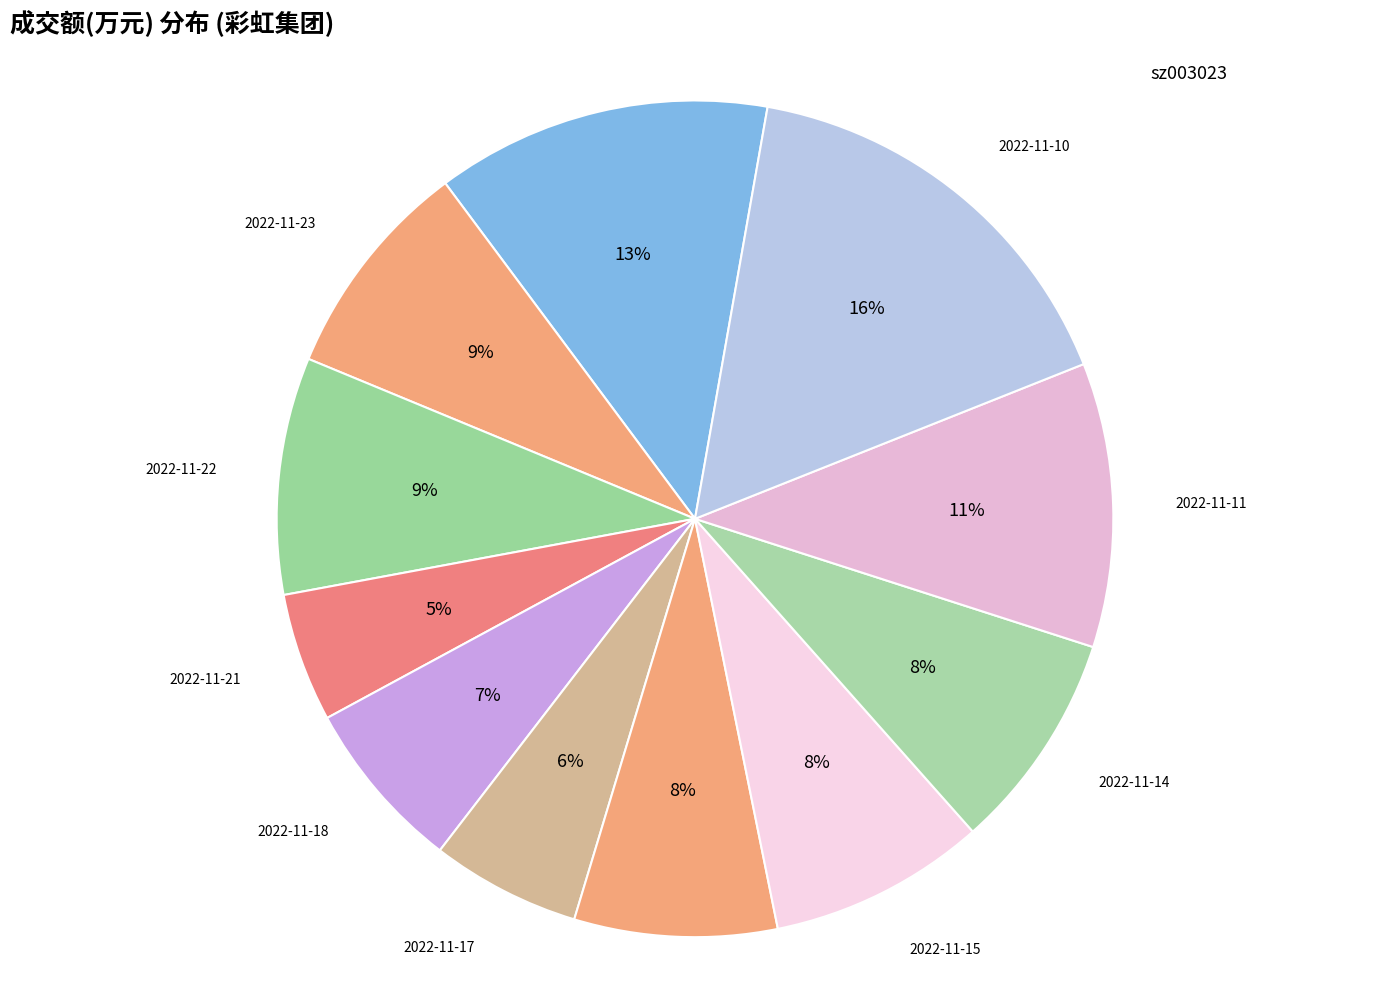

Rank the categories by value from highest to lowest.

2022-11-10, 2022-11-24, 2022-11-11, 2022-11-22, 2022-11-23, 2022-11-14, 2022-11-15, 2022-11-16, 2022-11-18, 2022-11-17, 2022-11-21